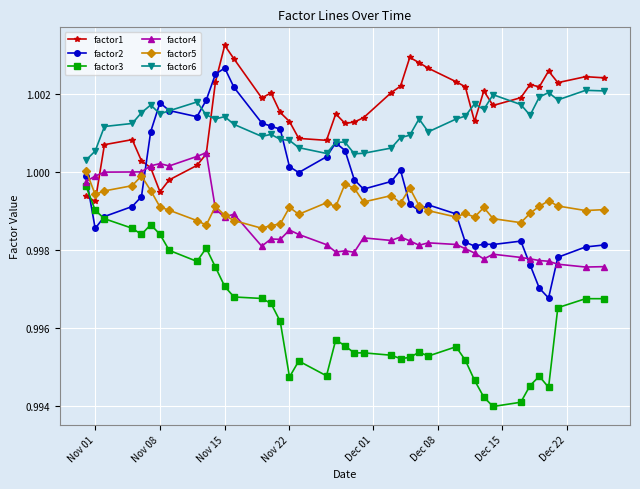

Which series ends up on top after the final intersection of factor1 and factor2?

factor1